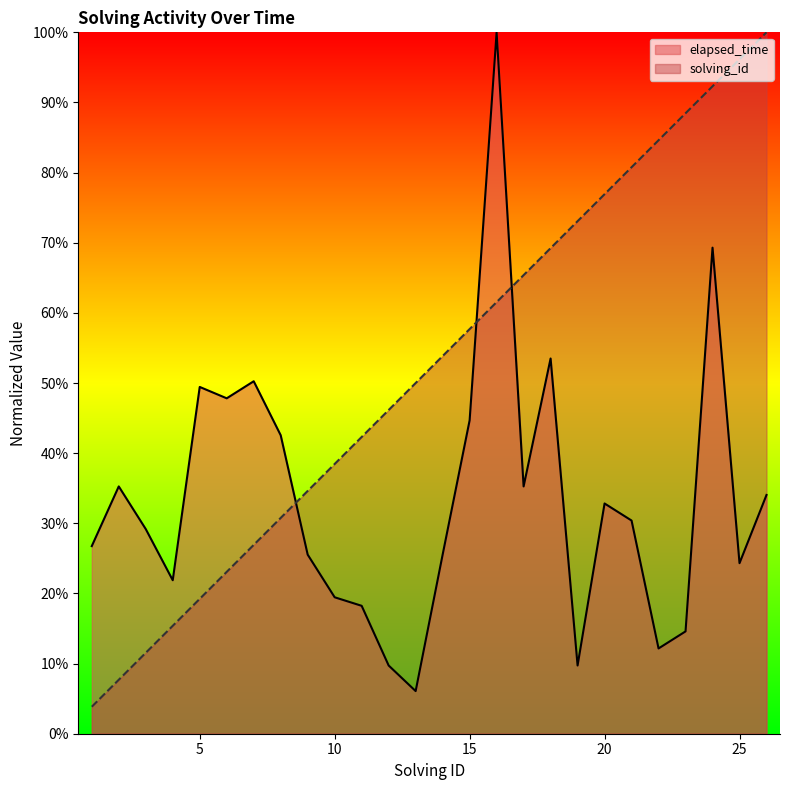

Between which two adjacent categories do solving_id and elapsed_time first intersect?

8 and 9